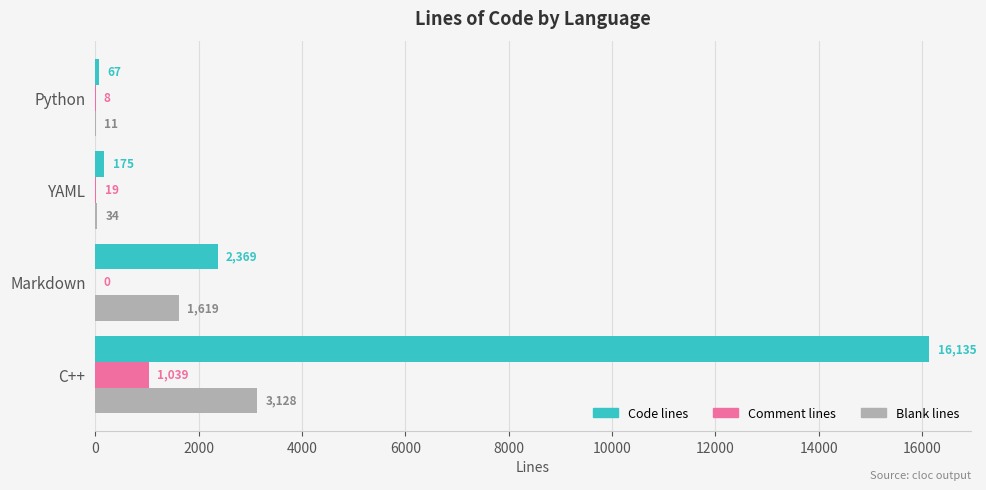

How many series are shown in this chart?

3